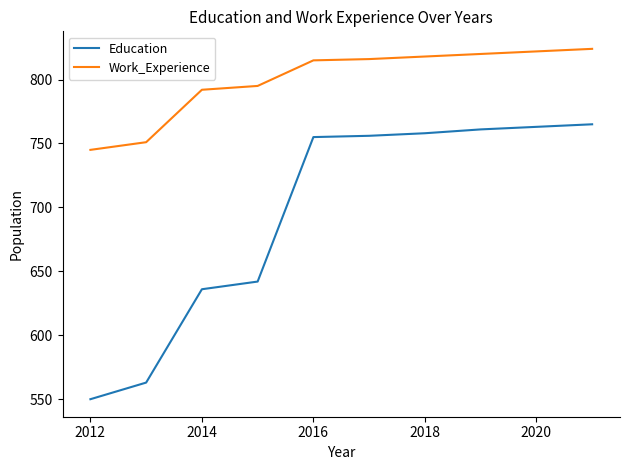

List the series in order of their peak value, lowest first.

Education, Work_Experience